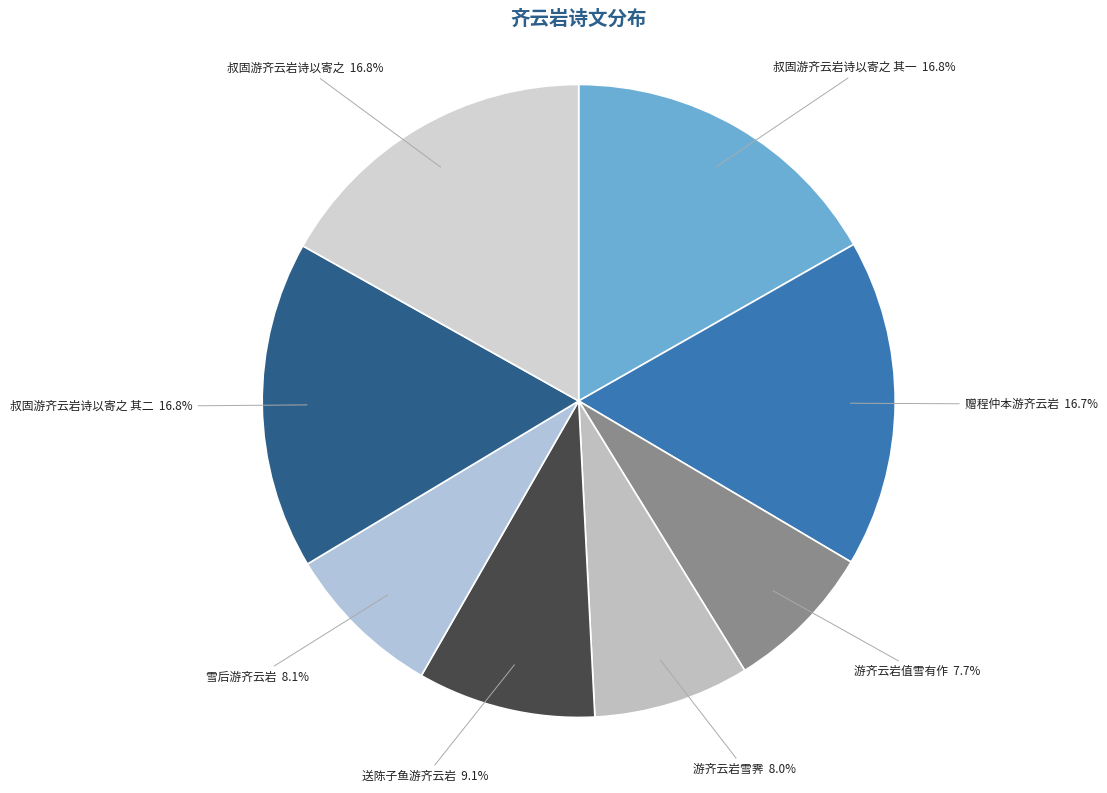

How many segments does this pie chart have?

8